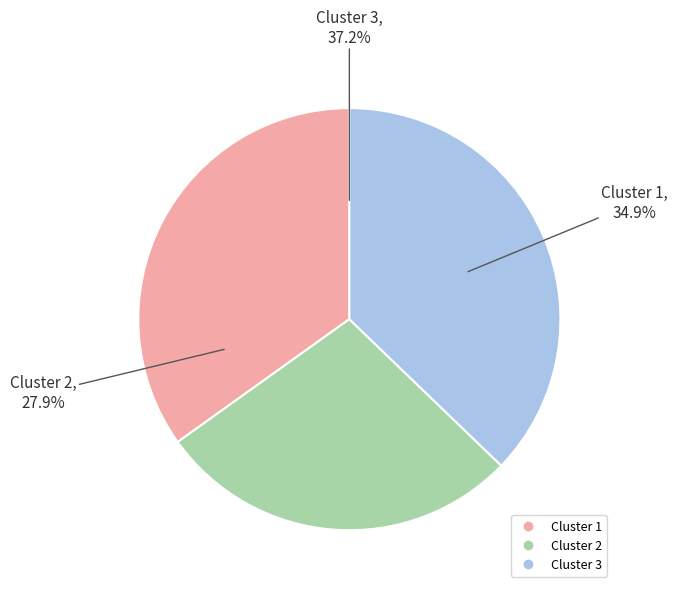

How many segments does this pie chart have?

3